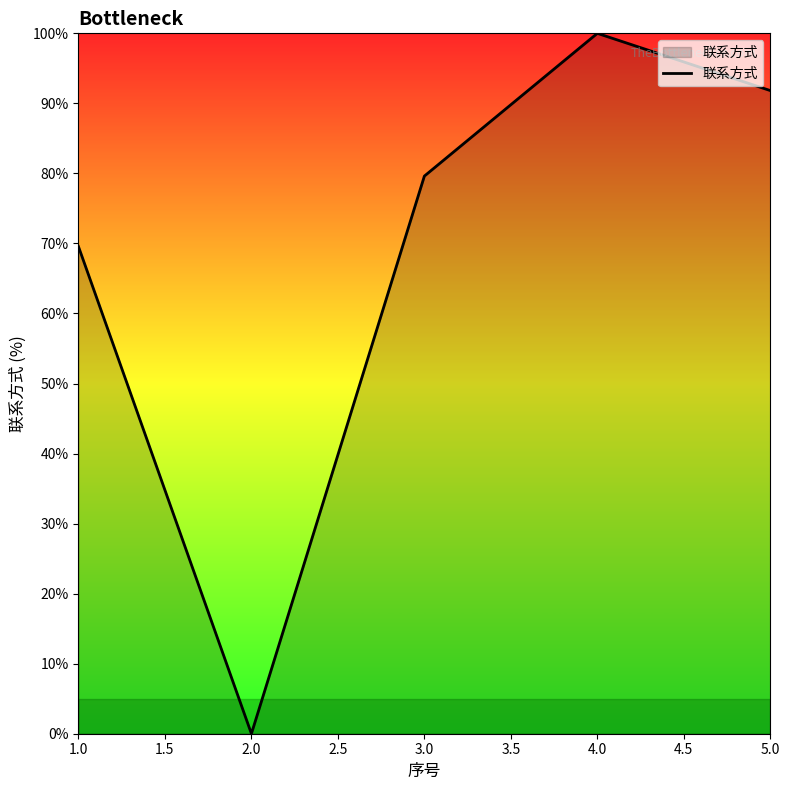

What is the change in value from 3.0 to 4.0?

+20.4